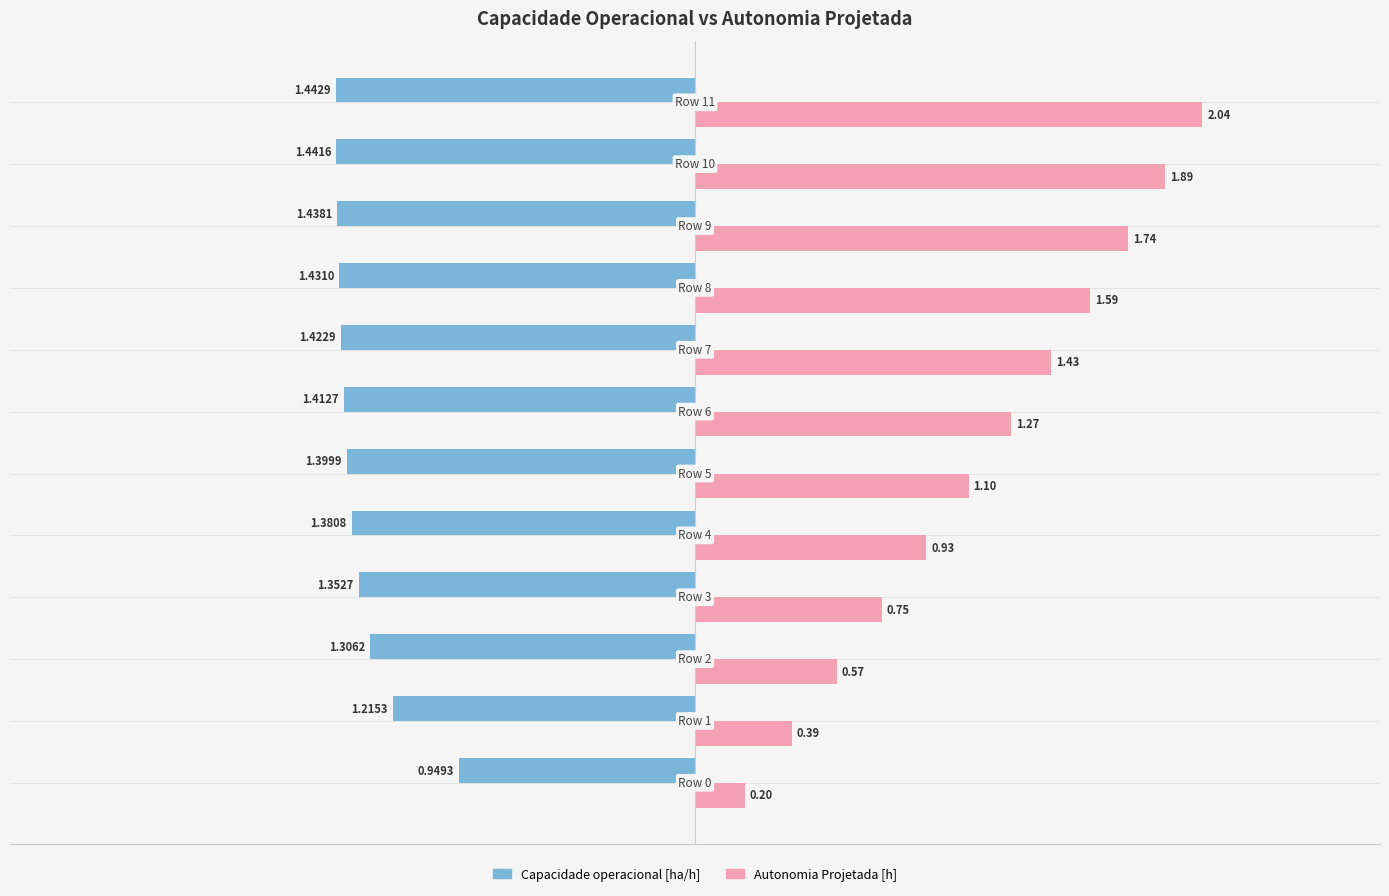

List the series in order of their peak value, highest first.

Autonomia Projetada [h], Capacidade operacional [ha/h]